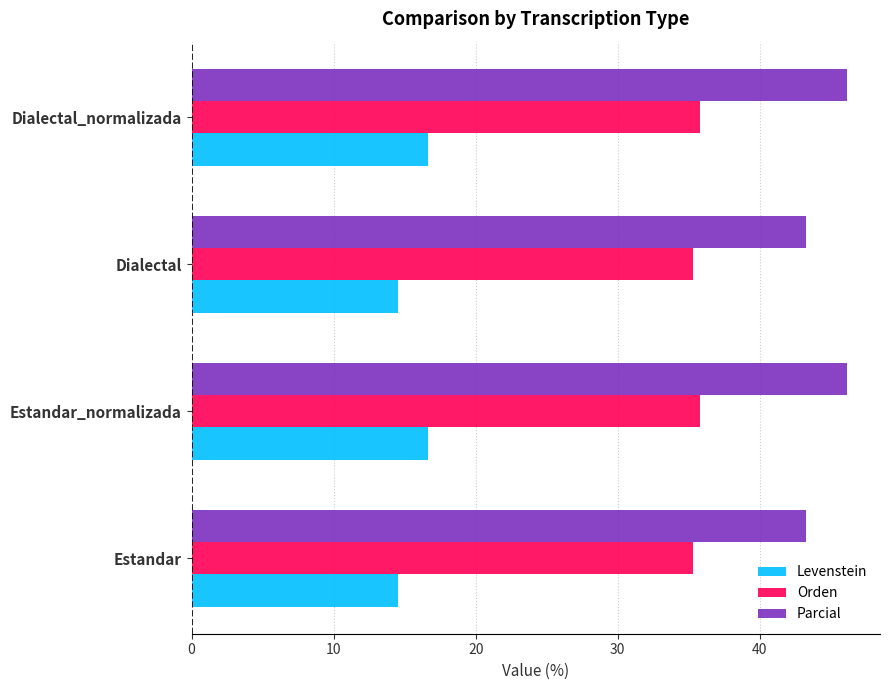

What is the spread (max minus min) of values at Estandar?

28.7